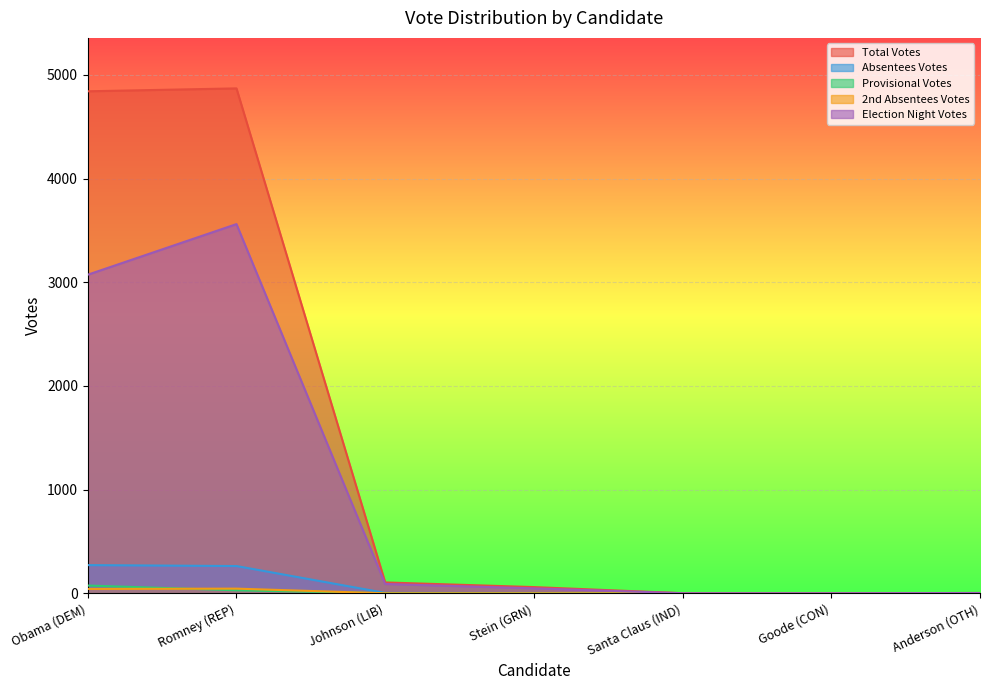

True or false: 2nd Absentees Votes and Election Night Votes intersect in this chart.

False